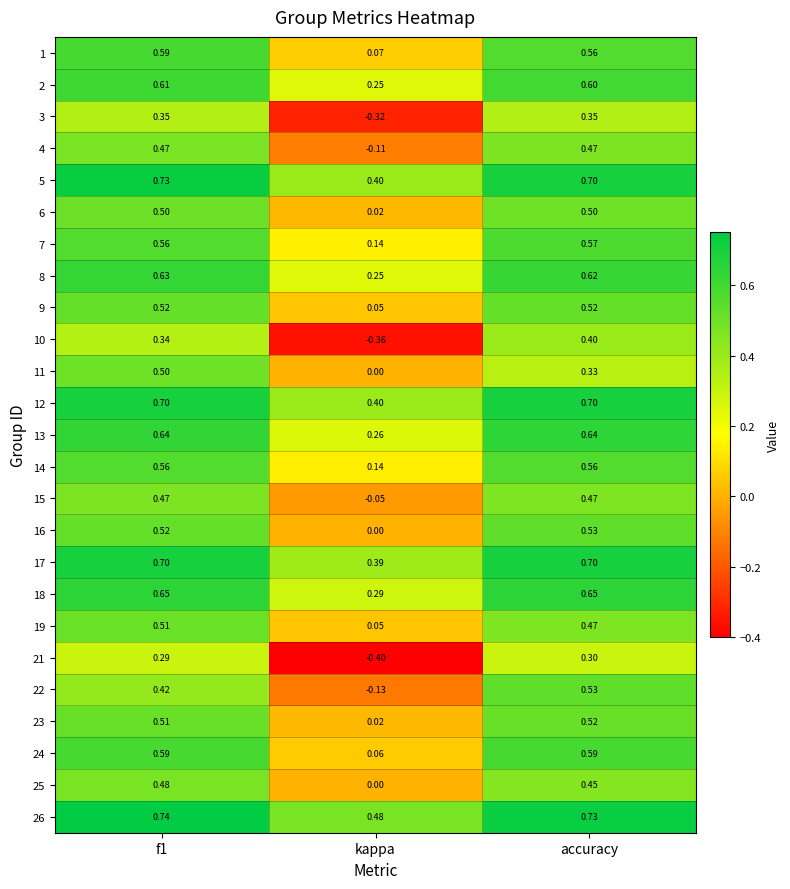

Where is 11 nearest to the value 0?

kappa